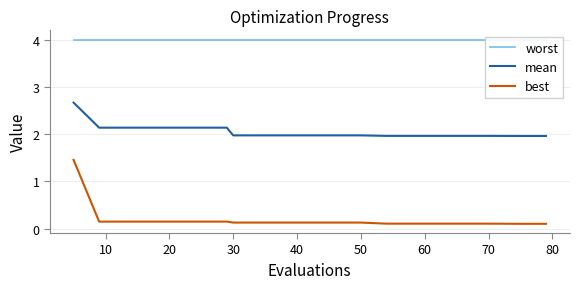

What is the value of the worst point at the 8th from the left?

4.0